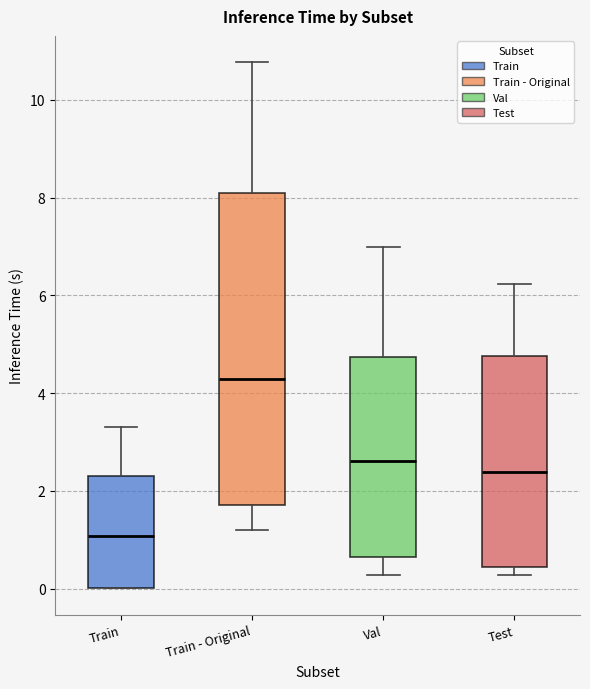

Which box has the lowest median line?

Train